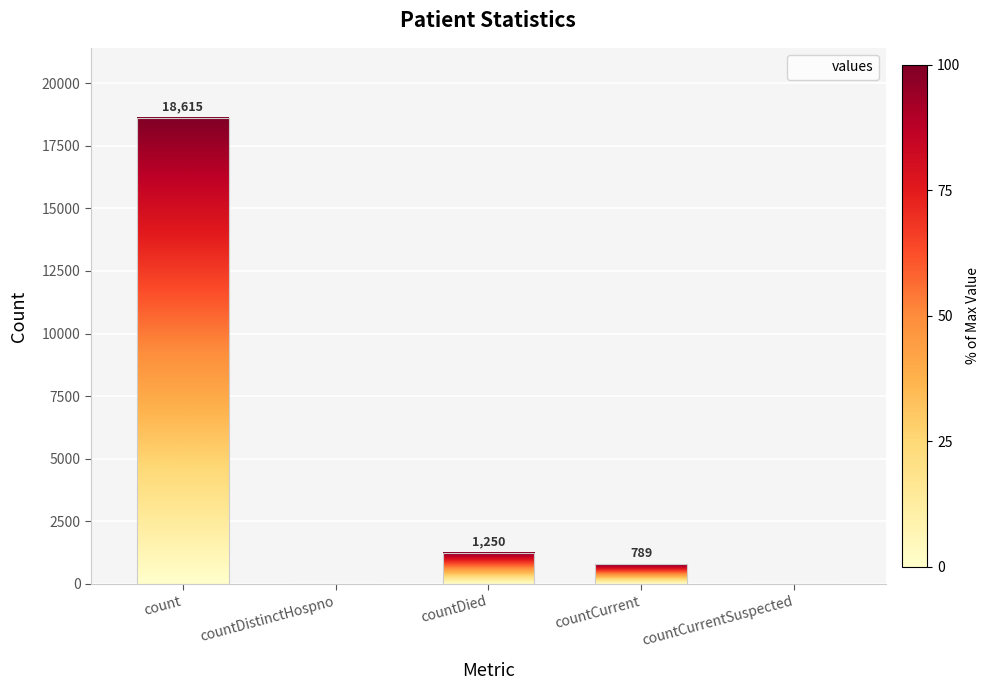

At which label does the data first exceed 789?

count